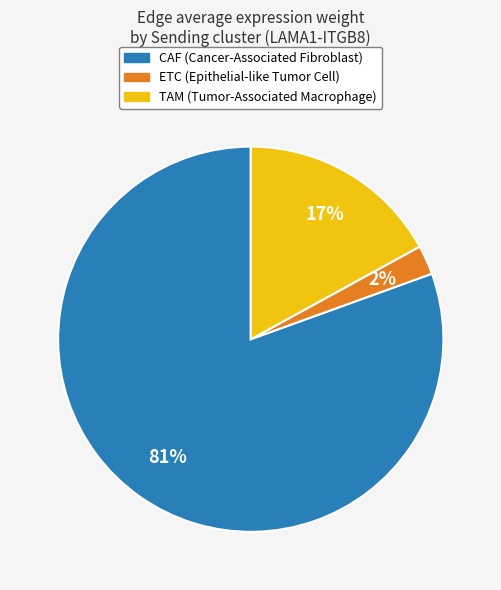

Do TAM and ETC together represent more than half of the pie?

No